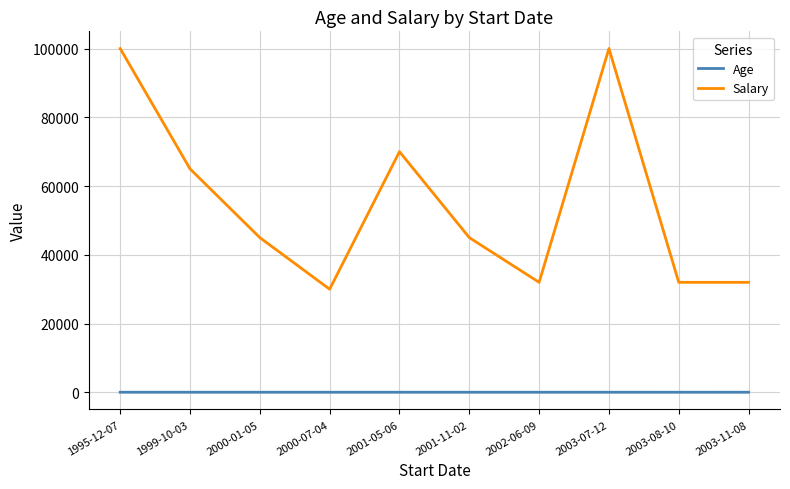

Is it true that Salary equals 100000 at 1995-12-07?

True